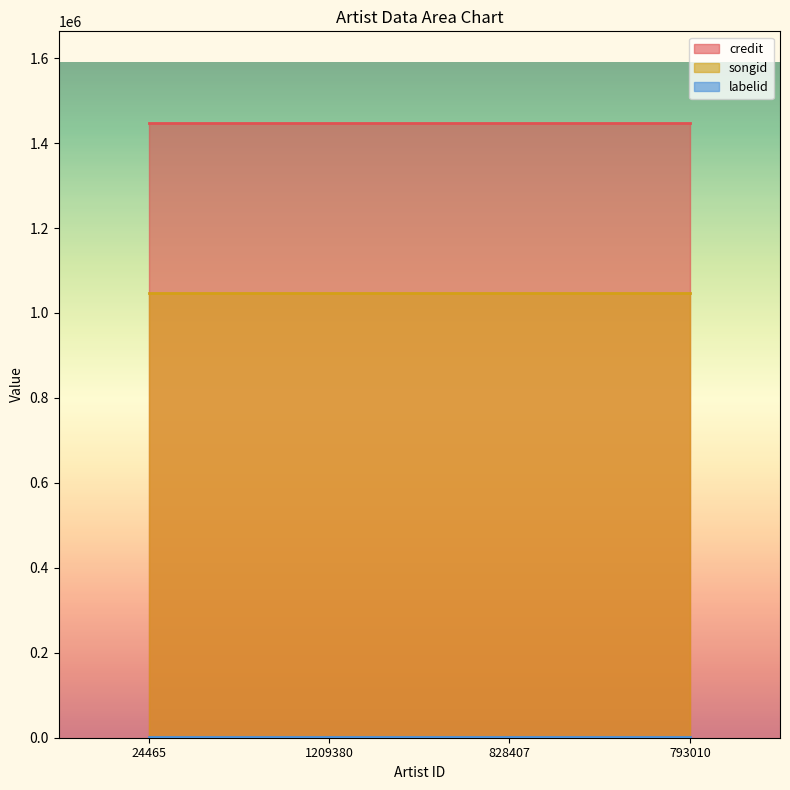

Reading left to right, list all the values displayed in this chart.

credit: 1446188	1446188	1446188	1446188
songid: 1046260	1046260	1046260	1046260
labelid: 2064	2064	2064	2064